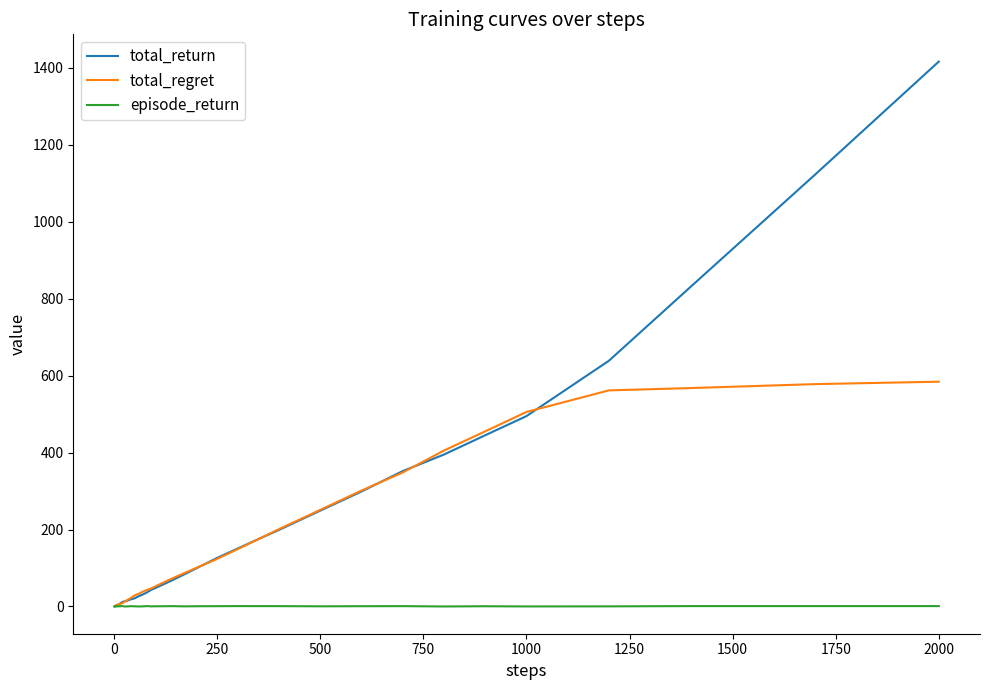

At how many categories does at least one series exceed 964?

2